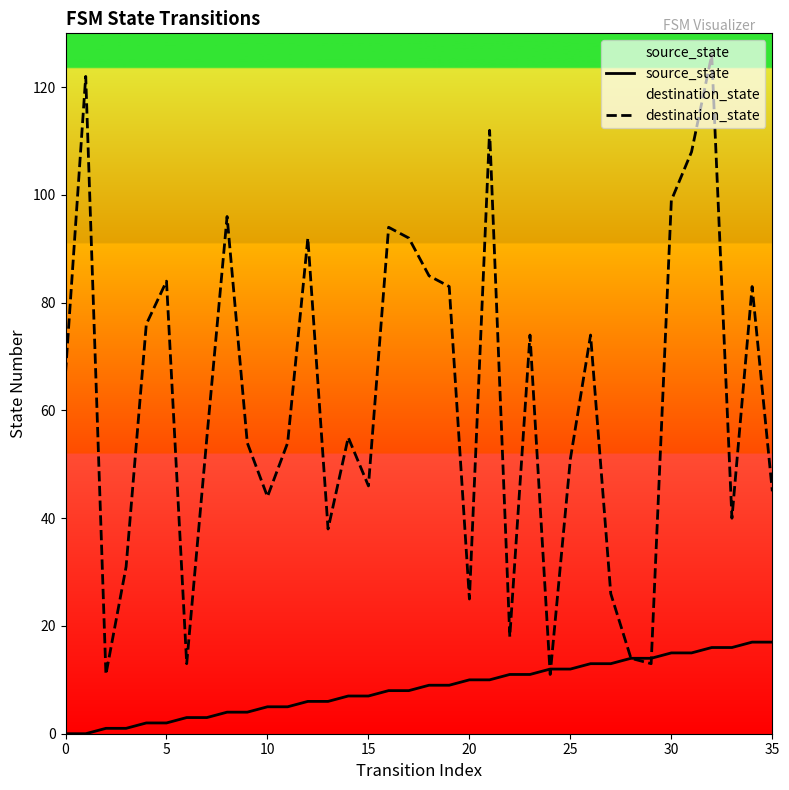

The source_state series shows 22 at 33. True or false?

False